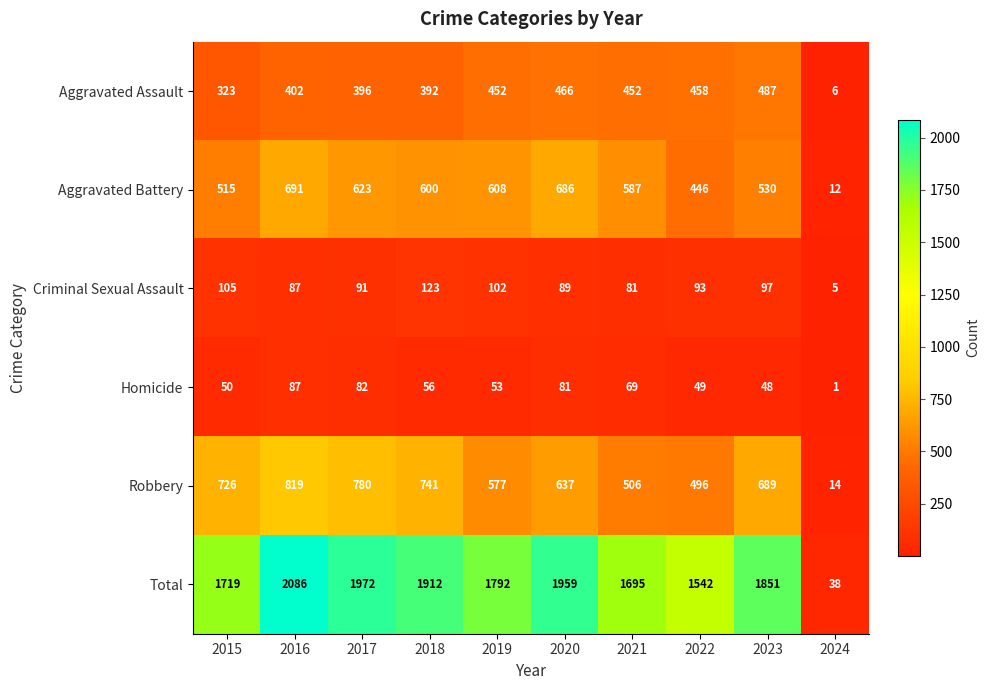

What is the greatest value displayed?

2086